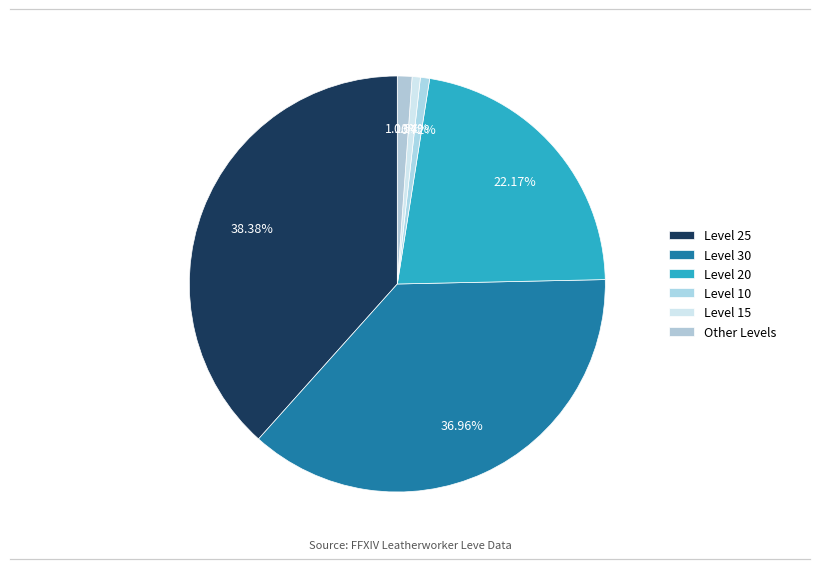

How many segments does this pie chart have?

6